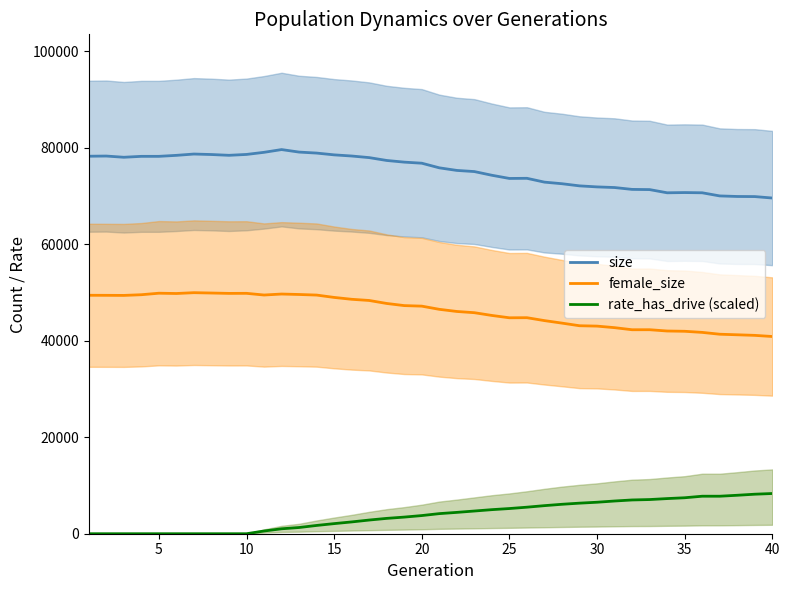

How many lines are shown in the chart?

3